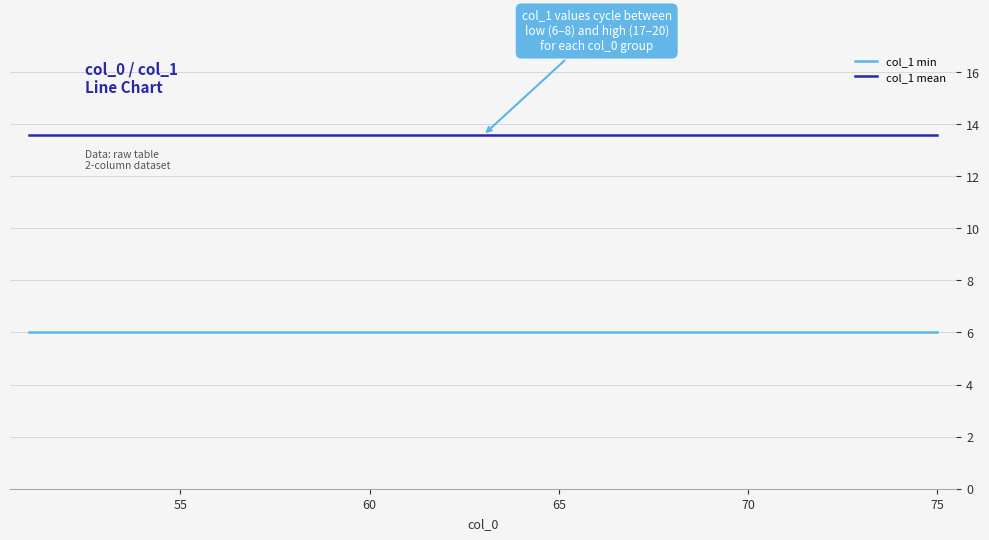

Does the chart have visible grid lines?

Yes